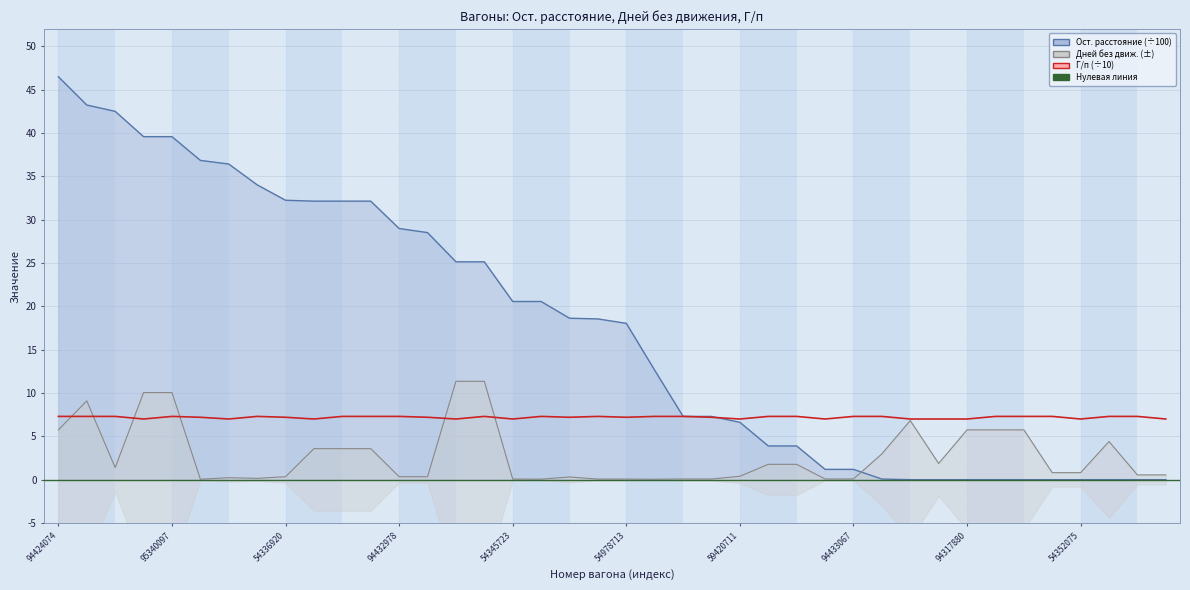

What is the total value across all series at 94434719?

10.3